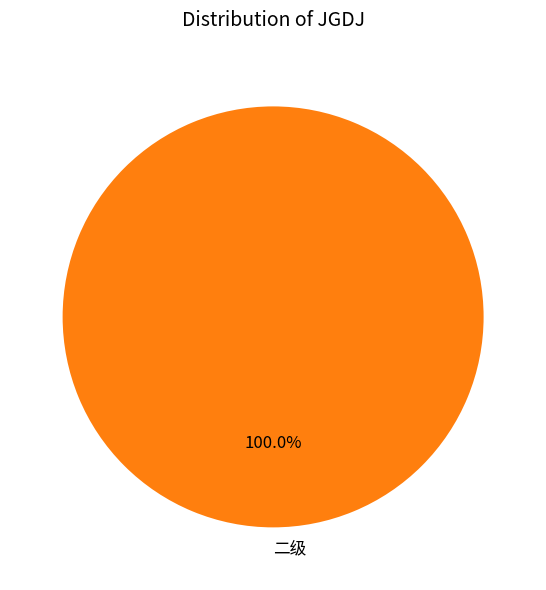

Is there a majority slice in this chart?

Yes